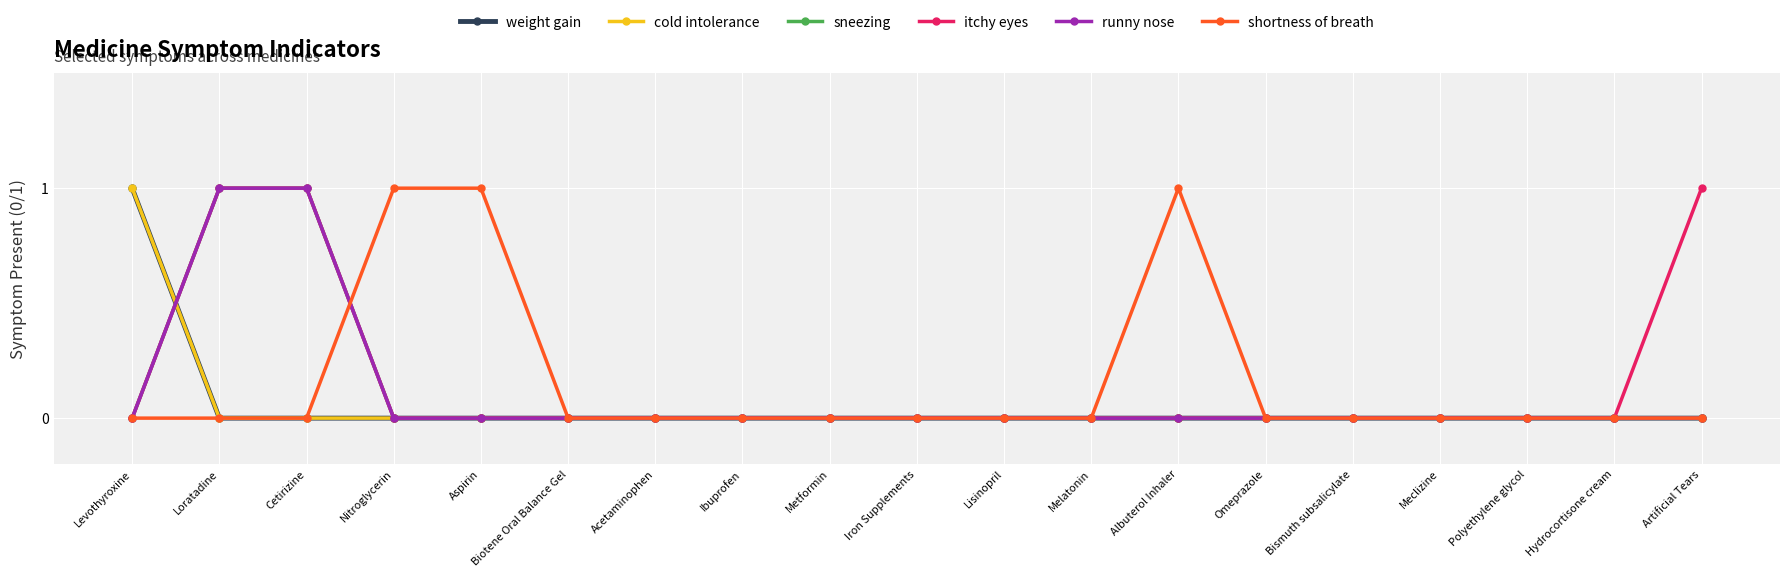

Between Ibuprofen and Melatonin, which is larger?

Ibuprofen